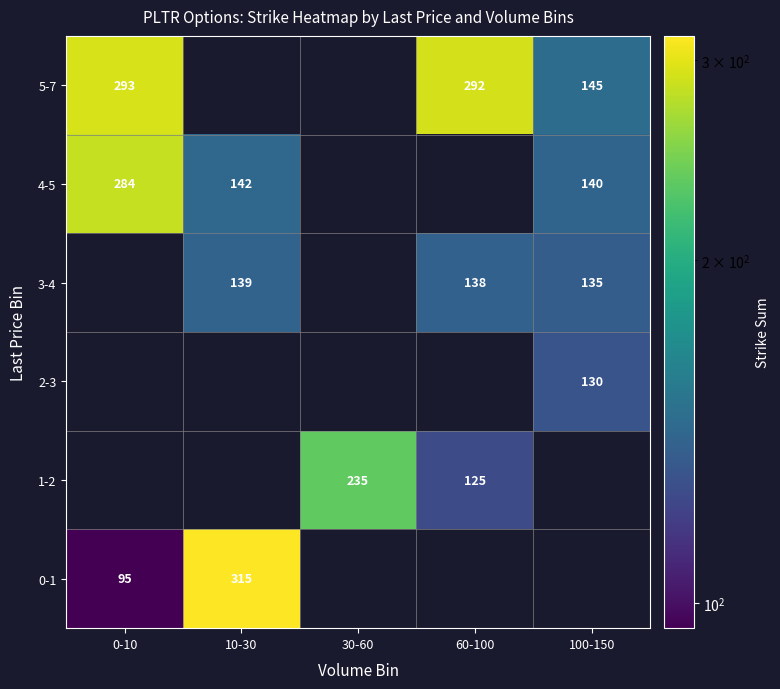

The 3-4 series shows 139 at 10-30. True or false?

True